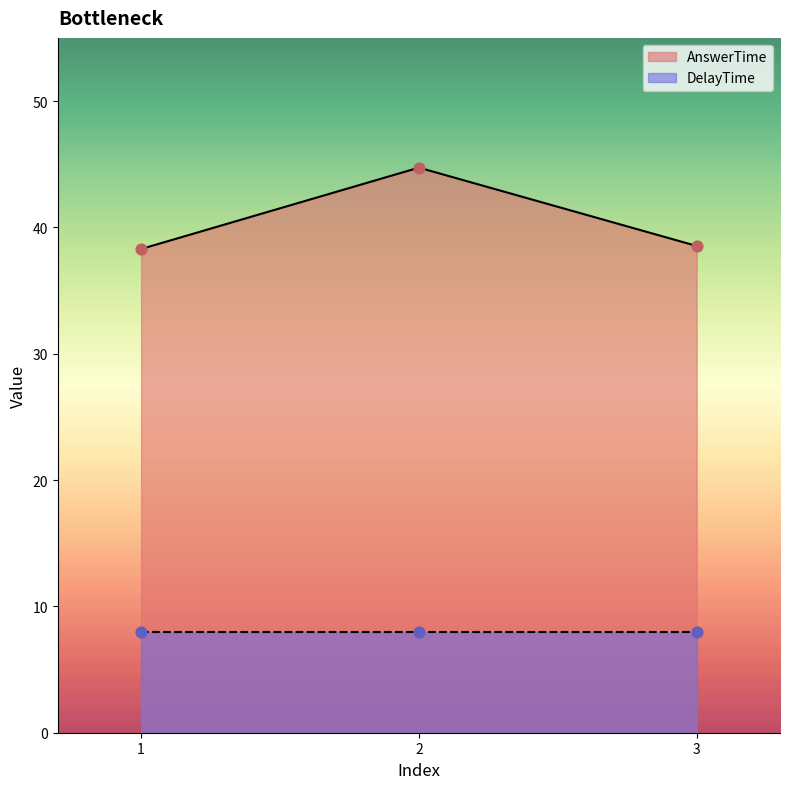

What is the change in value from 2 to 3?

-6.2